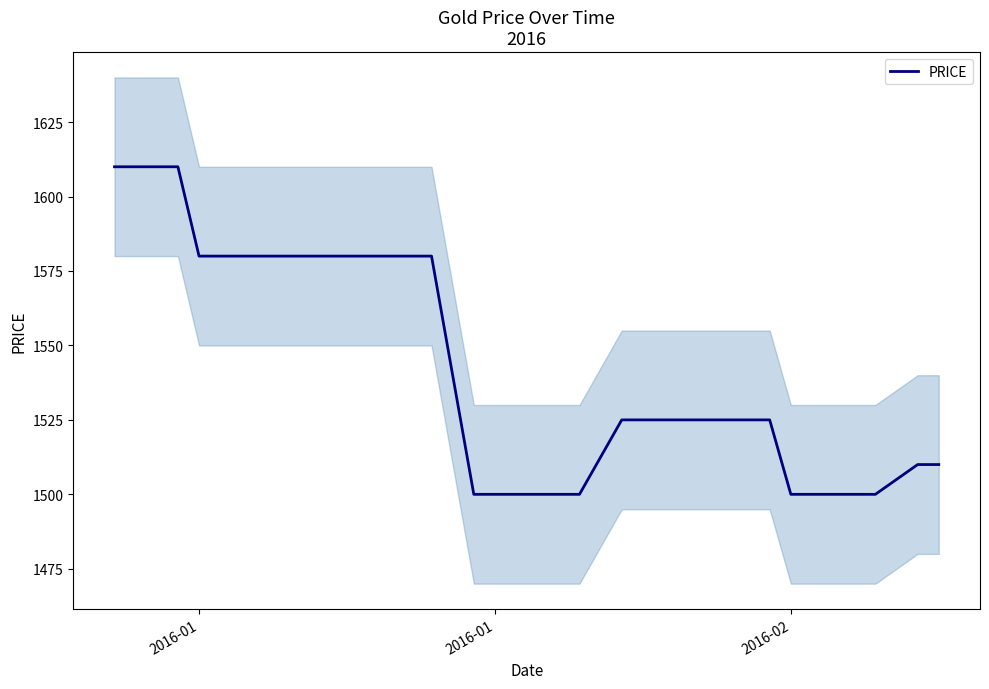

What is the difference between the second highest and minimum values?

110